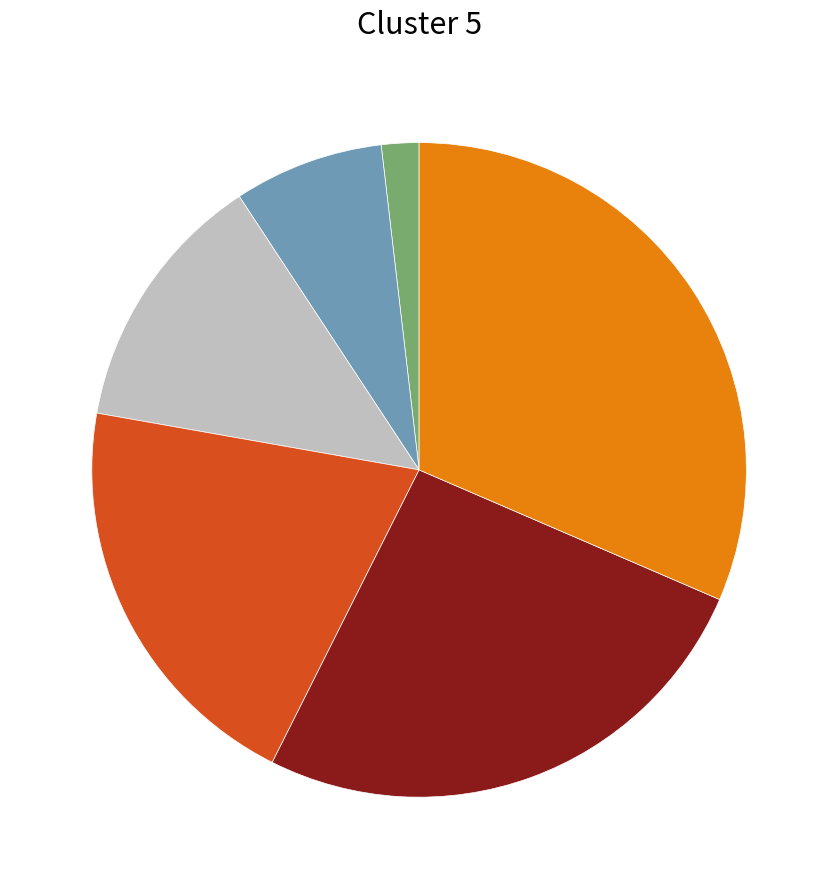

Is there a majority slice in this chart?

No